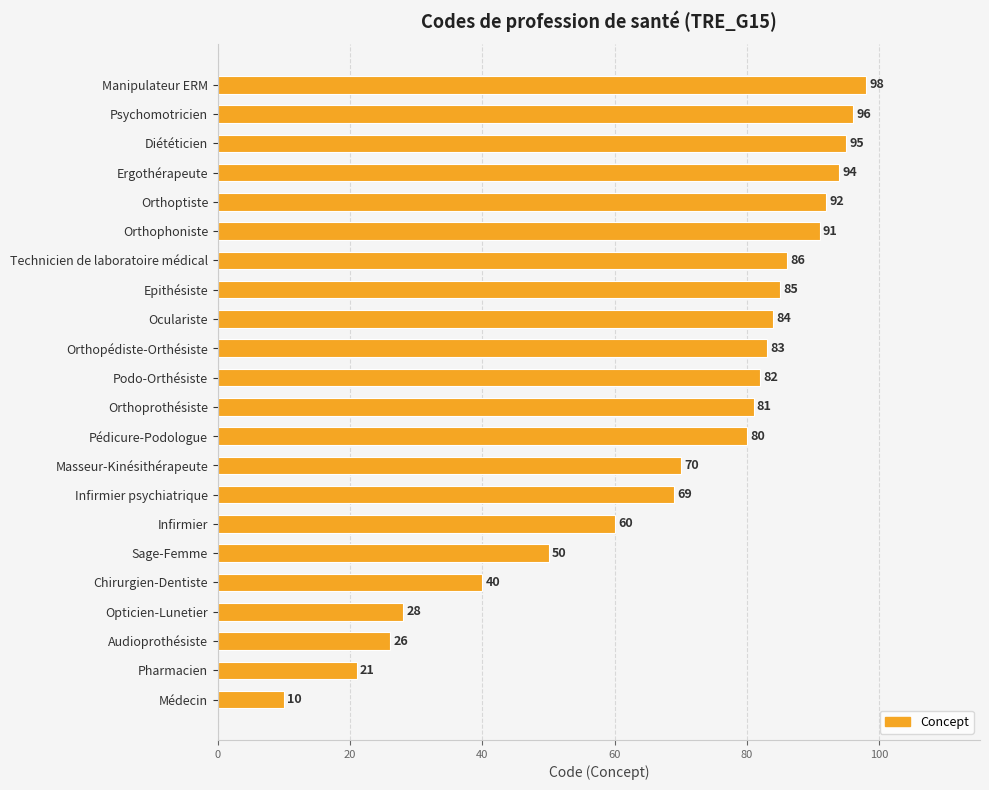

Rank the categories by value from lowest to highest.

Médecin, Pharmacien, Audioprothésiste, Opticien-Lunetier, Chirurgien-Dentiste, Sage-Femme, Infirmier, Infirmier psychiatrique, Masseur-Kinésithérapeute, Pédicure-Podologue, Orthoprothésiste, Podo-Orthésiste, Orthopédiste-Orthésiste, Oculariste, Epithésiste, Technicien de laboratoire médical, Orthophoniste, Orthoptiste, Ergothérapeute, Diététicien, Psychomotricien, Manipulateur ERM